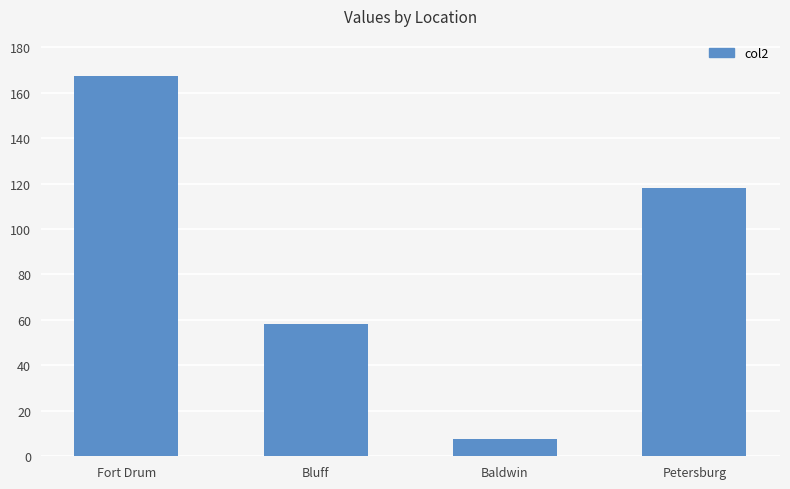

What is the ratio of the value at Bluff to the value at Fort Drum?

0.3